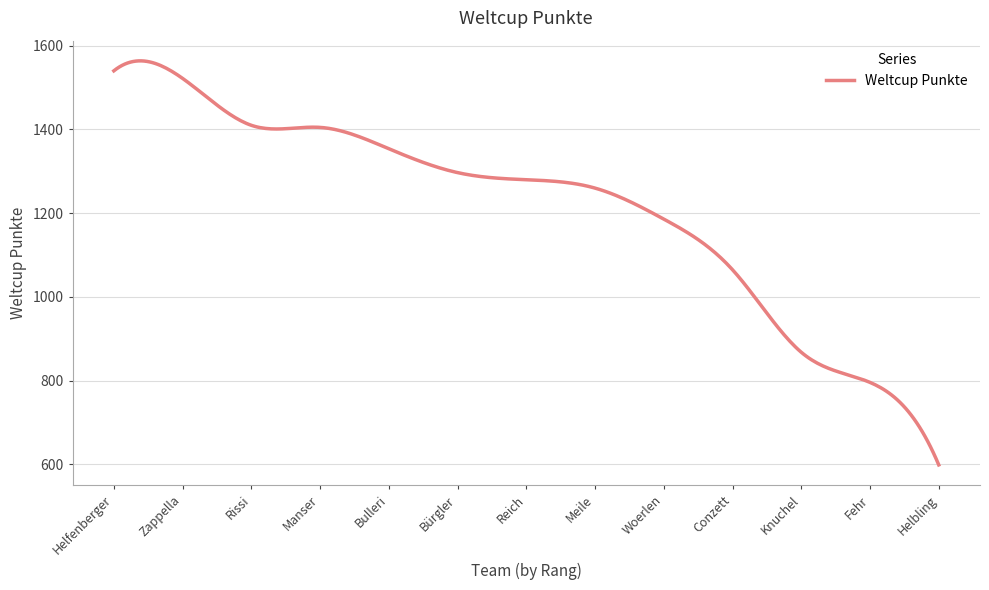

What is the minimum value shown in the chart?

599.0